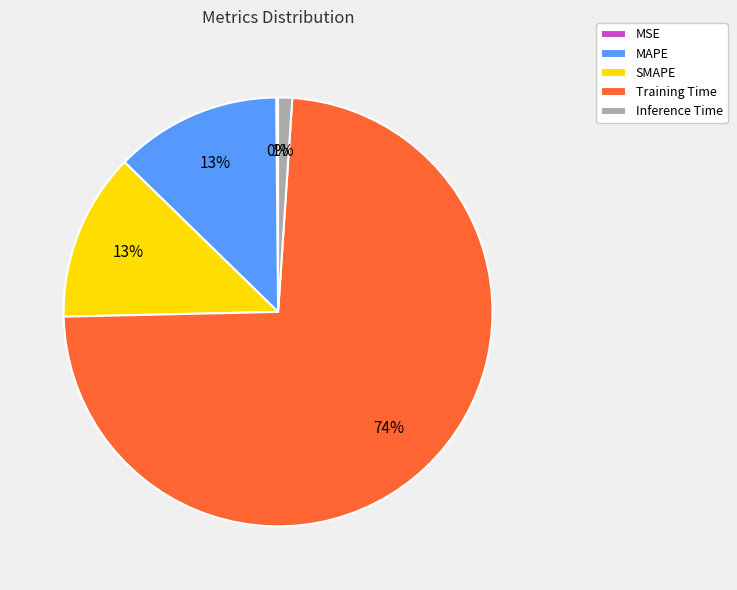

To the nearest percent, what is the average slice percentage?

20%